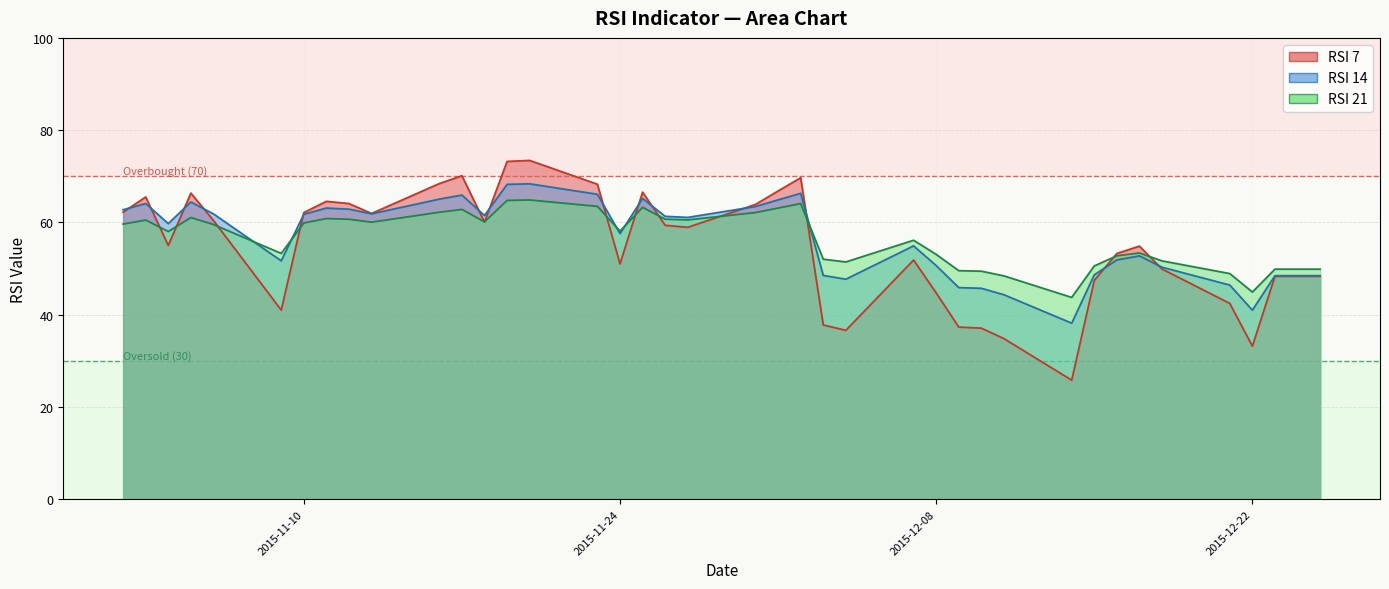

Reading left to right, list all the values displayed in this chart.

RSI 7: 62.2	65.5	55.0	66.3	60.4	41.0	62.1	64.6	64.1	61.9	68.4	70.1	60.1	73.2	73.4	68.3	51.0	66.5	59.4	58.9	63.9	66.8	69.7	37.8	36.6	51.8	44.7	37.3	37.1	34.8	25.8	47.4	53.3	54.9	49.9	42.4	33.2	48.3	48.3	48.3
RSI 14: 62.7	64.1	59.7	64.4	61.8	51.7	61.8	63.1	62.9	61.9	65.0	65.9	61.5	68.2	68.4	66.1	57.6	65.2	61.3	61.1	63.4	64.9	66.3	48.5	47.7	54.9	50.6	45.9	45.7	44.3	38.1	48.6	51.9	52.7	50.3	46.4	41.0	48.5	48.5	48.5
RSI 21: 59.6	60.5	58.0	61.0	59.5	53.3	59.9	60.8	60.7	60.0	62.2	62.8	60.1	64.8	64.9	63.5	58.1	63.2	60.7	60.5	62.1	63.1	64.1	52.0	51.4	56.1	53.1	49.5	49.4	48.4	43.7	50.6	52.8	53.4	51.6	48.9	44.9	49.9	49.9	49.9